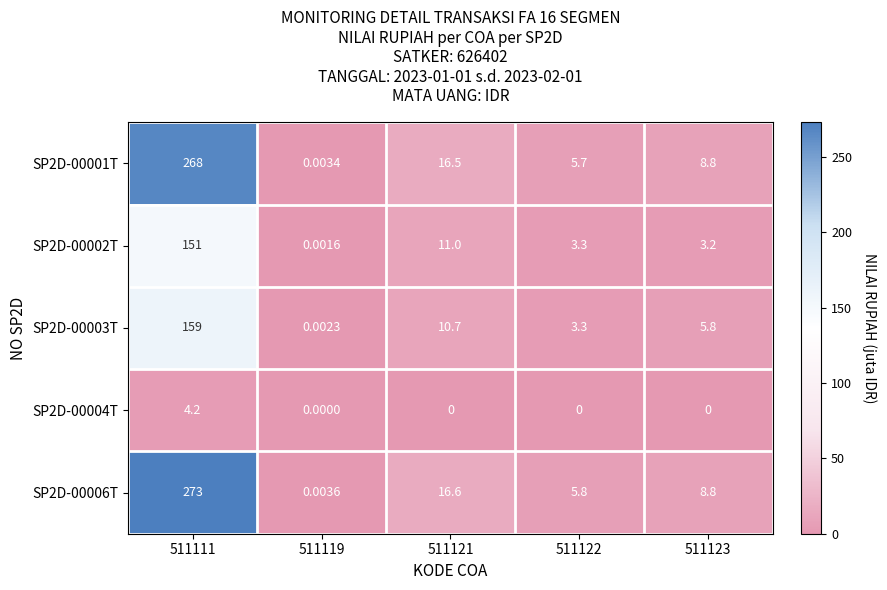

Is the value of SP2D-00001T at 511111 greater than the value of SP2D-00004T at 511123?

Yes